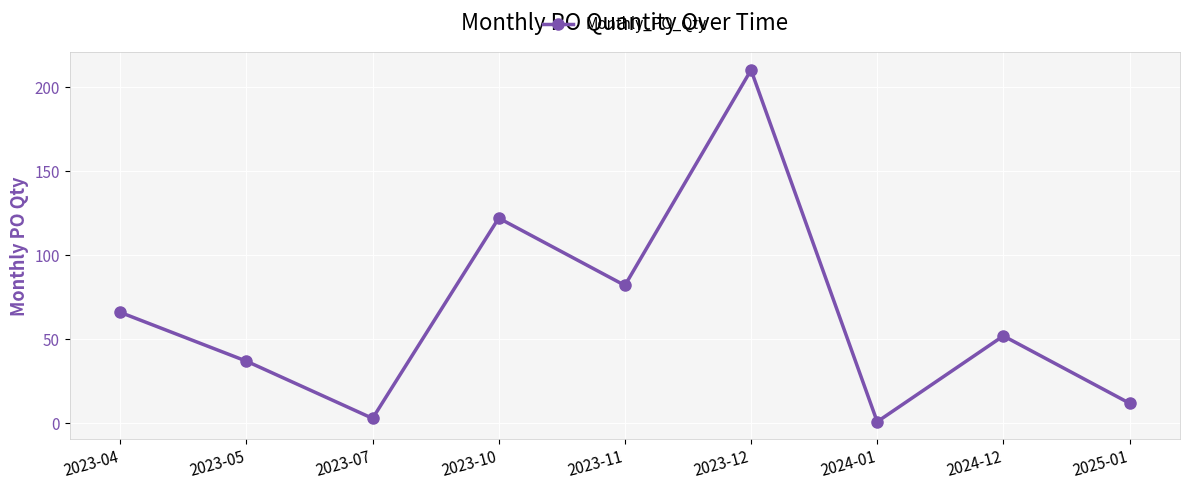

Where is the first local minimum?

2023-07